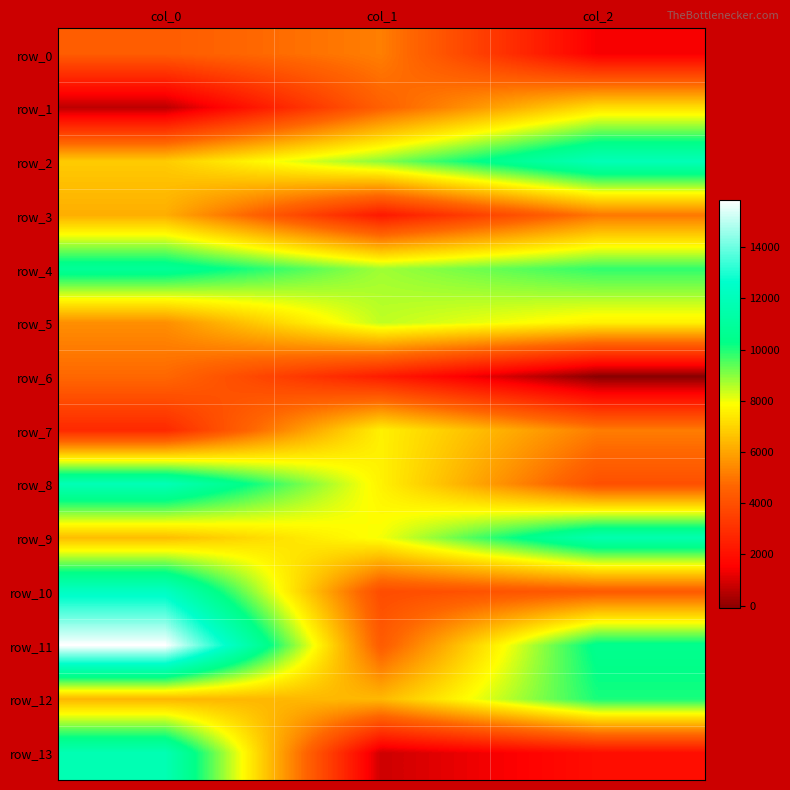

Reading left to right, list all the values displayed in this chart.

row_0: col_0=4388.8	col_1=5215.2	col_2=1413.1
row_1: col_0=585.5	col_1=4519.4	col_2=7225.2
row_2: col_0=6812.5	col_1=8983.6	col_2=11923.3
row_3: col_0=6197.1	col_1=2258.7	col_2=5064.2
row_4: col_0=10828.2	col_1=8768.1	col_2=9823.2
row_5: col_0=5541.6	col_1=8478.7	col_2=7592.8
row_6: col_0=4727.8	col_1=2388.4	col_2=-104.0
row_7: col_0=2768.7	col_1=7595.4	col_2=5176.1
row_8: col_0=11885.9	col_1=7620.5	col_2=4011.5
row_9: col_0=6516.3	col_1=7968.8	col_2=11647.1
row_10: col_0=12328.4	col_1=3880.9	col_2=4311.6
row_11: col_0=15865.4	col_1=4363.8	col_2=10484.9
row_12: col_0=6374.0	col_1=6419.2	col_2=10048.9
row_13: col_0=11794.6	col_1=843.0	col_2=1919.4